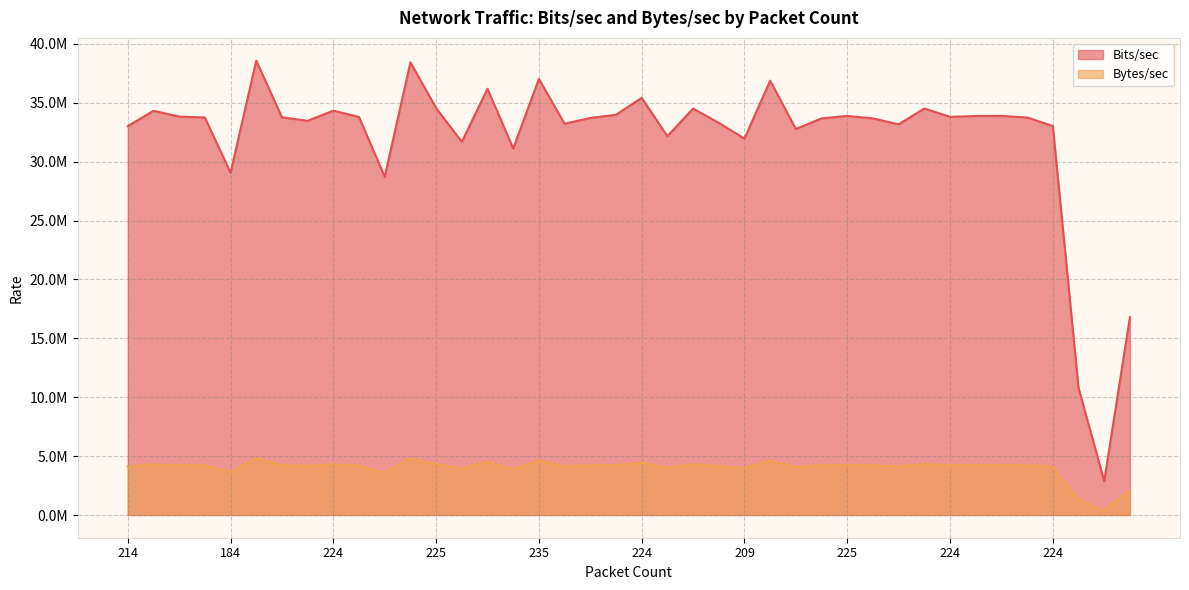

Rank the series by their average value, from lowest to highest.

Bytes/sec, Bits/sec